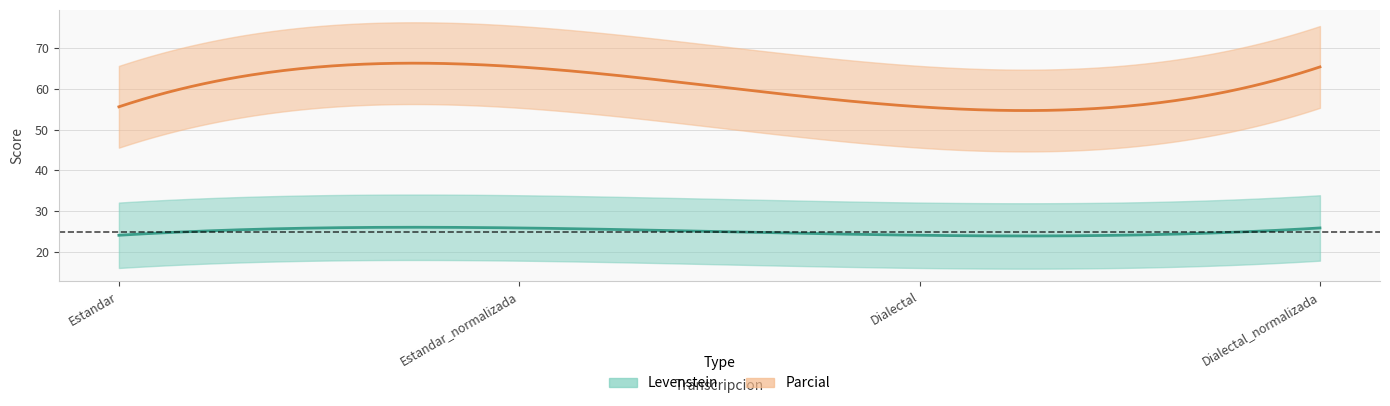

What value does the Parcial series have at Dialectal_normalizada?

65.3